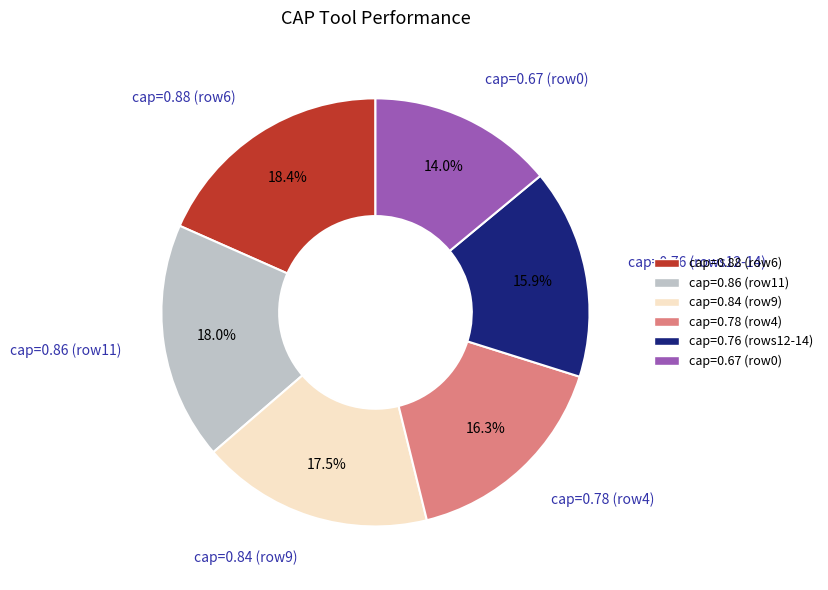

Count the number of slices in the pie.

6